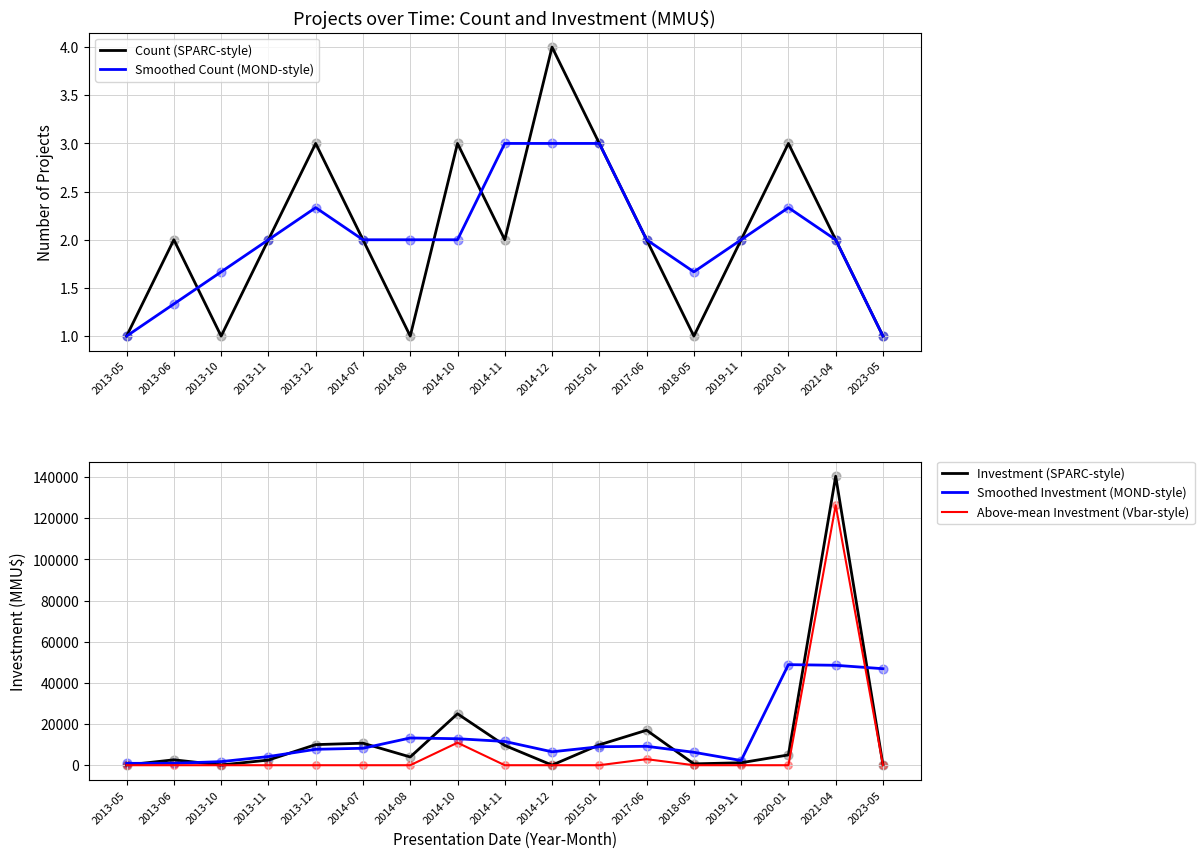

Which series has the largest total across all categories?

Investment (SPARC-style)